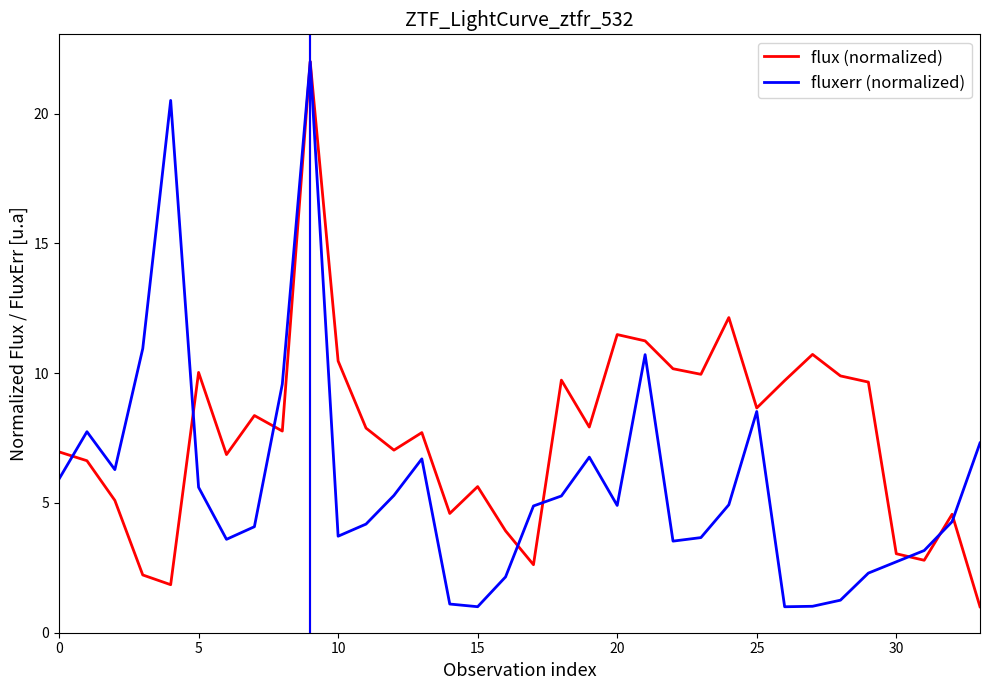

How many interior local valleys does the flux (normalized) series have?

10